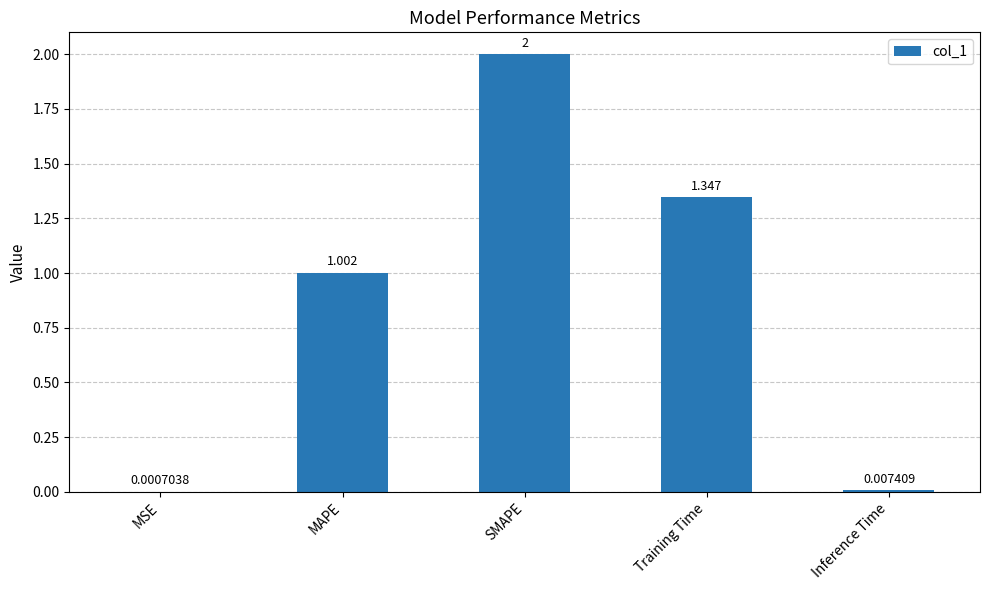

Between SMAPE and Inference Time, which is larger?

SMAPE